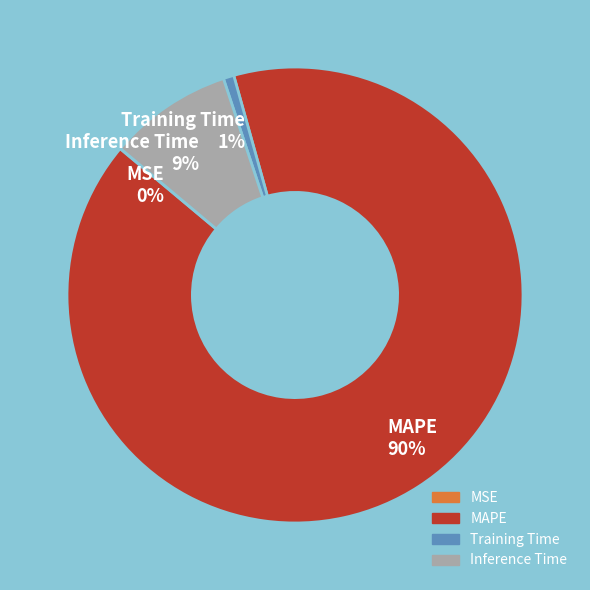

True or false: MAPE 90% accounts for 79% of the total.

False